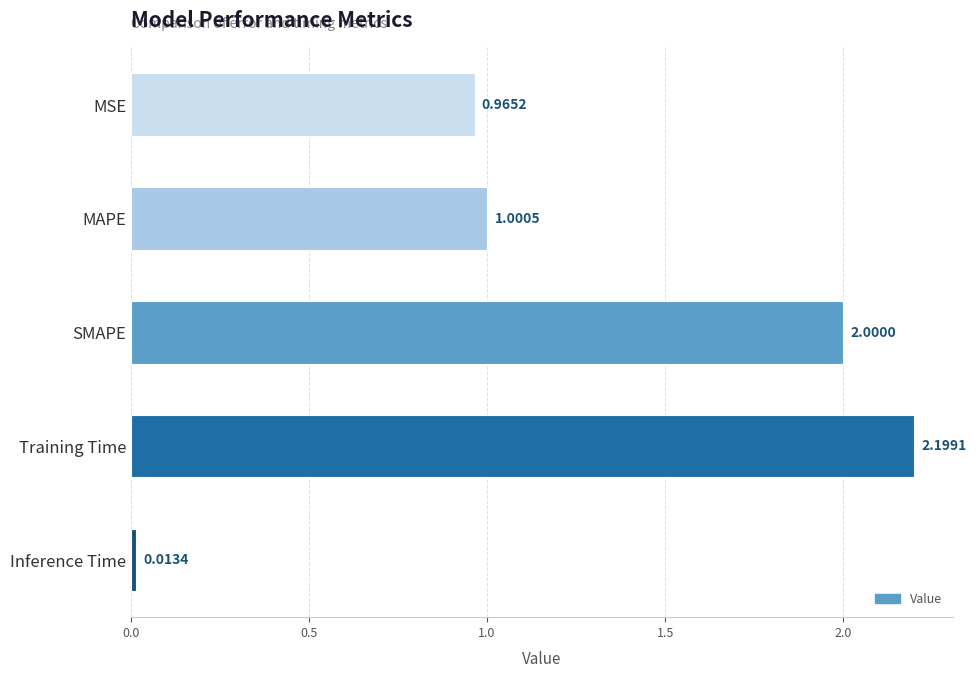

What is the sum of the values at Training Time and Inference Time?

2.2